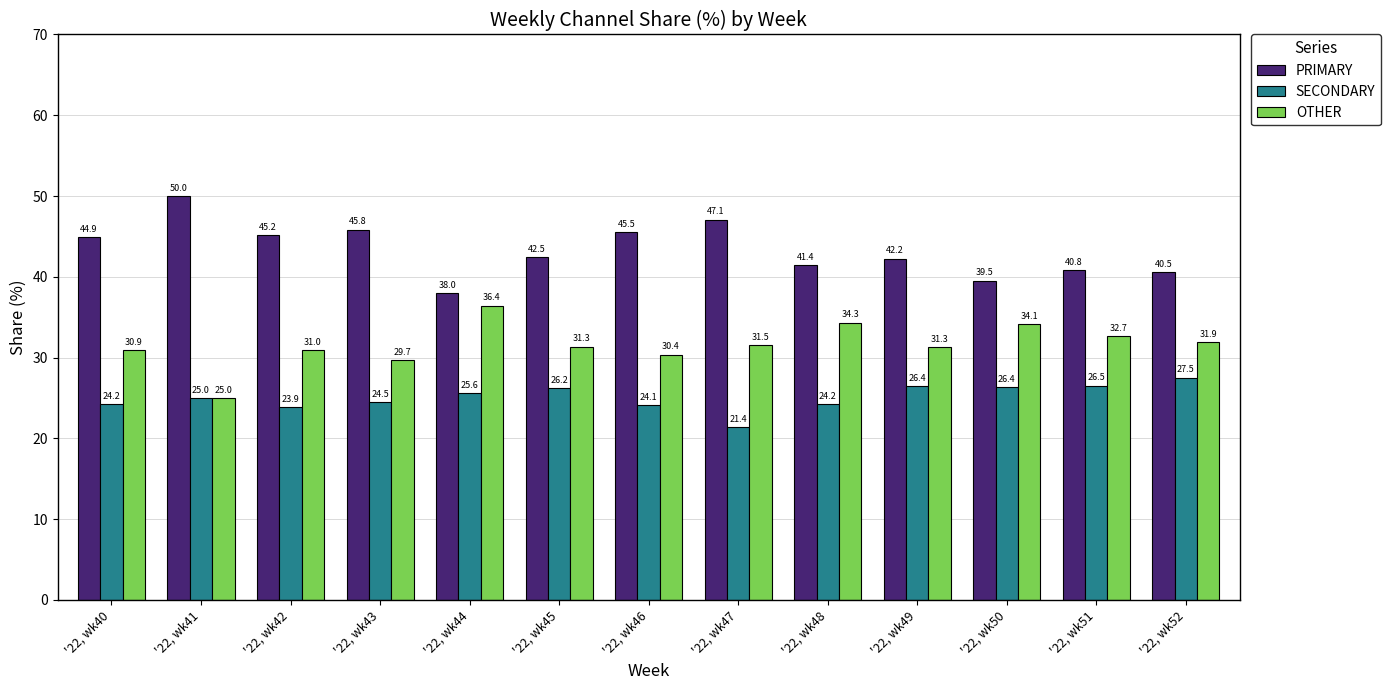

What is the difference between the highest and lowest values at '22, wk48?

17.2